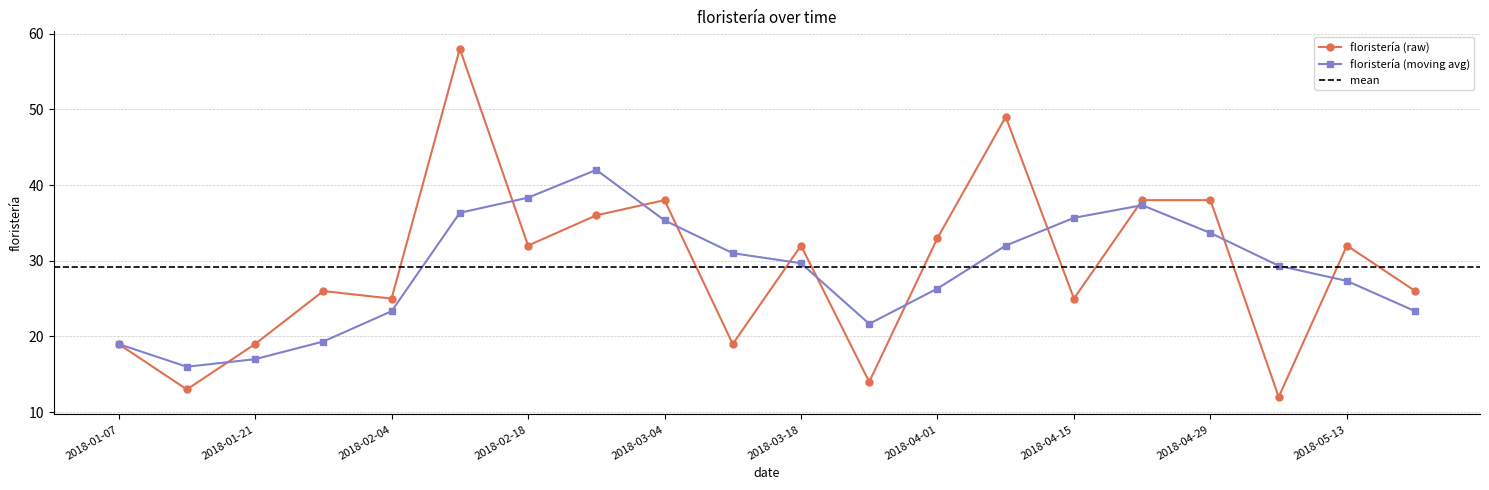

At which category does the chart reach its peak across all series?

2018-02-11